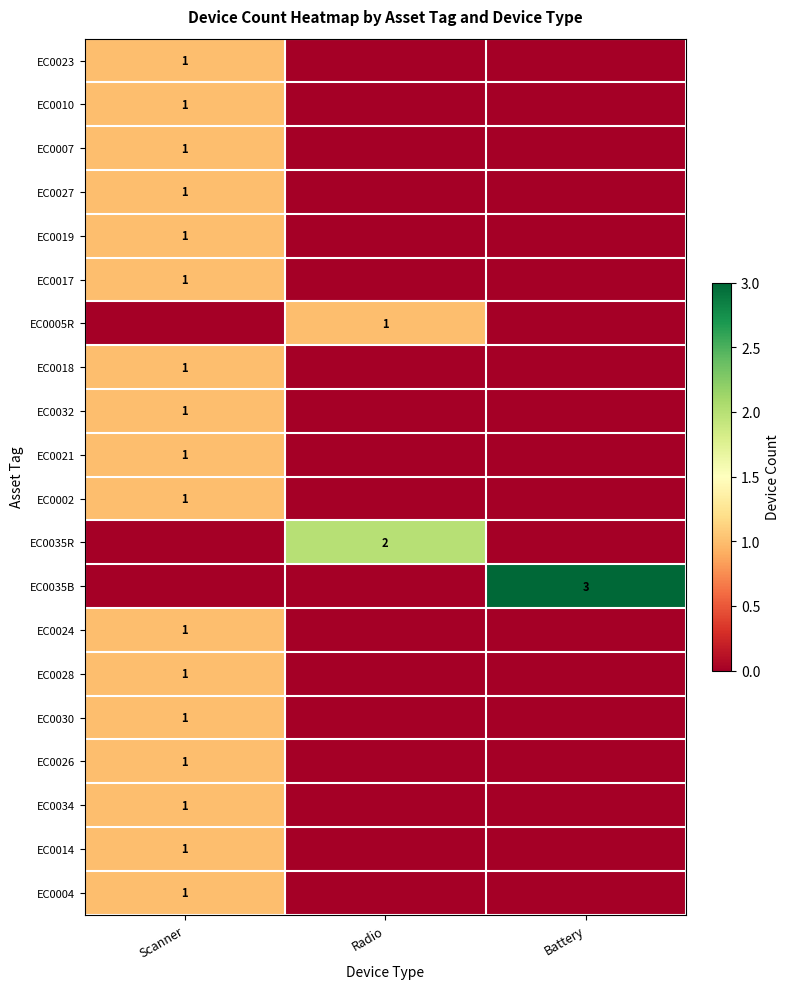

Is it true that EC0005R equals 1 at Radio?

True